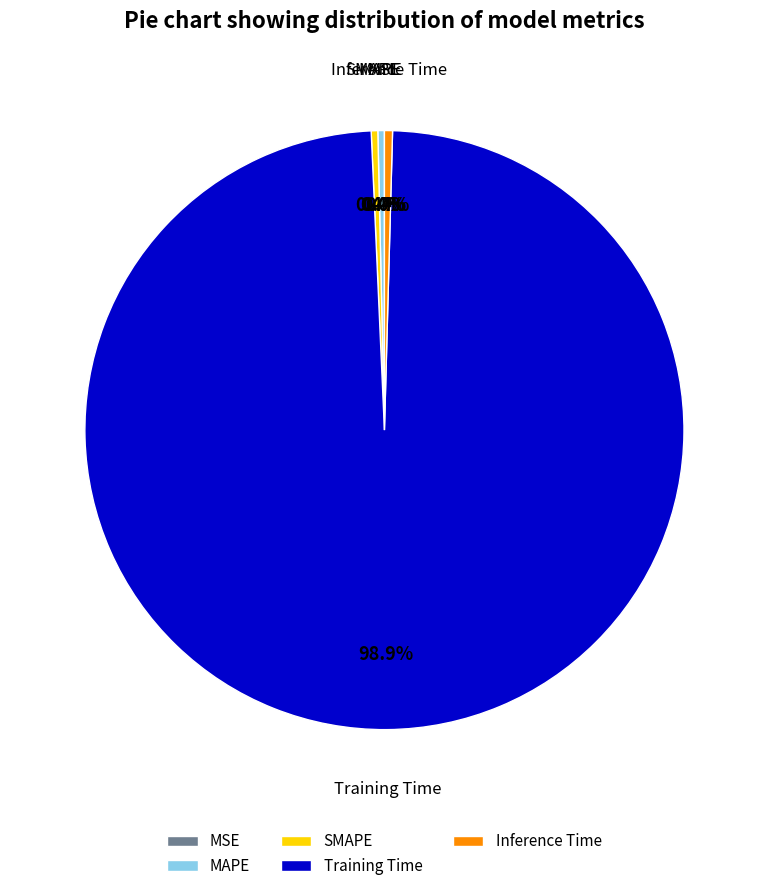

What percentage is the Training Time slice, to the nearest percent?

99%